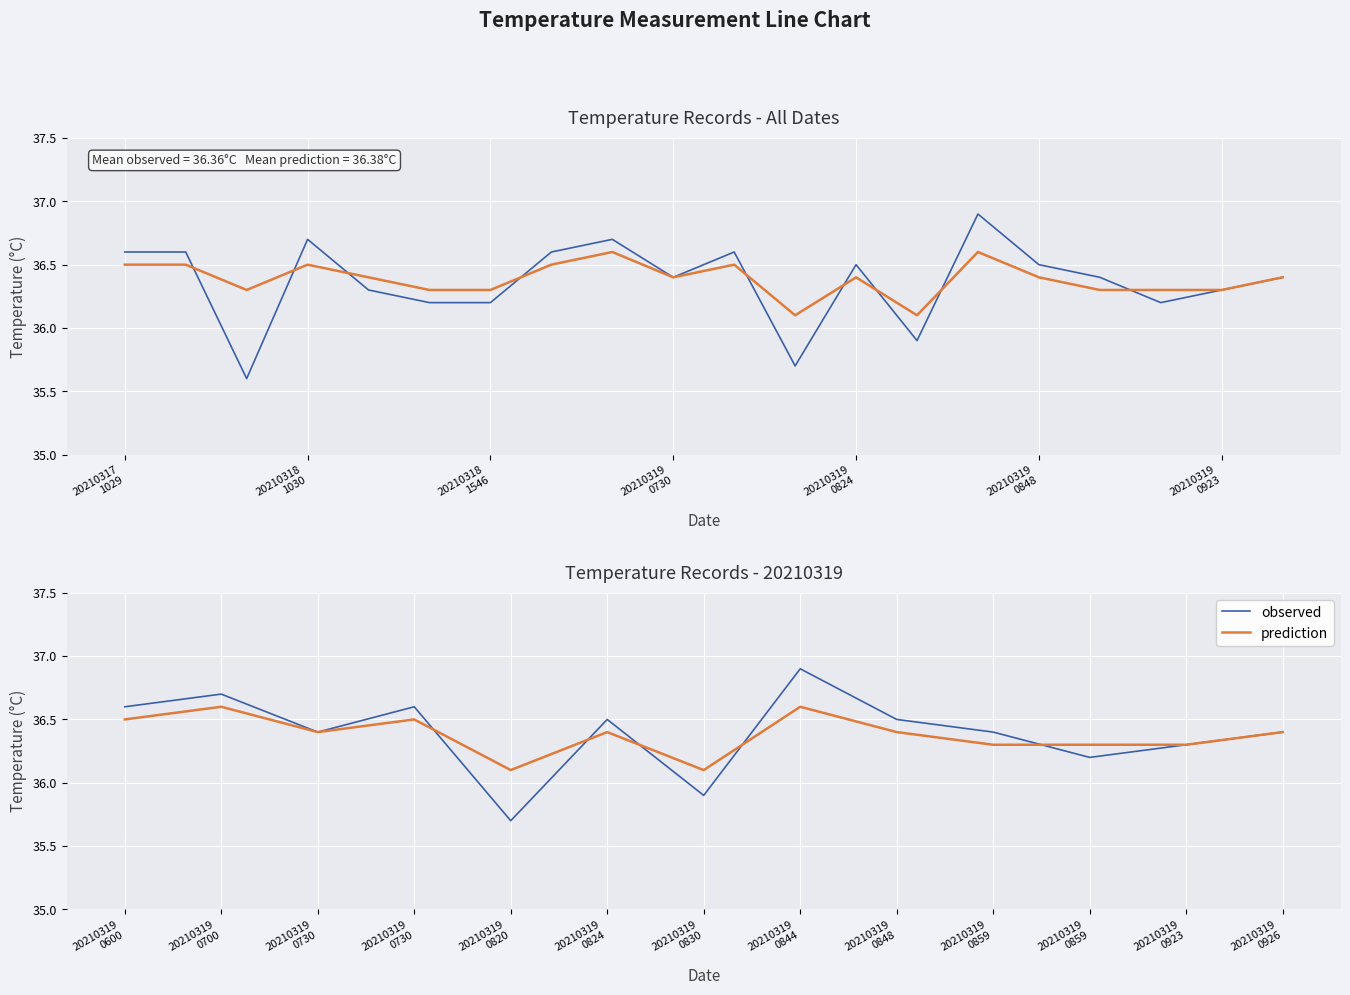

How many lines are shown in the chart?

2